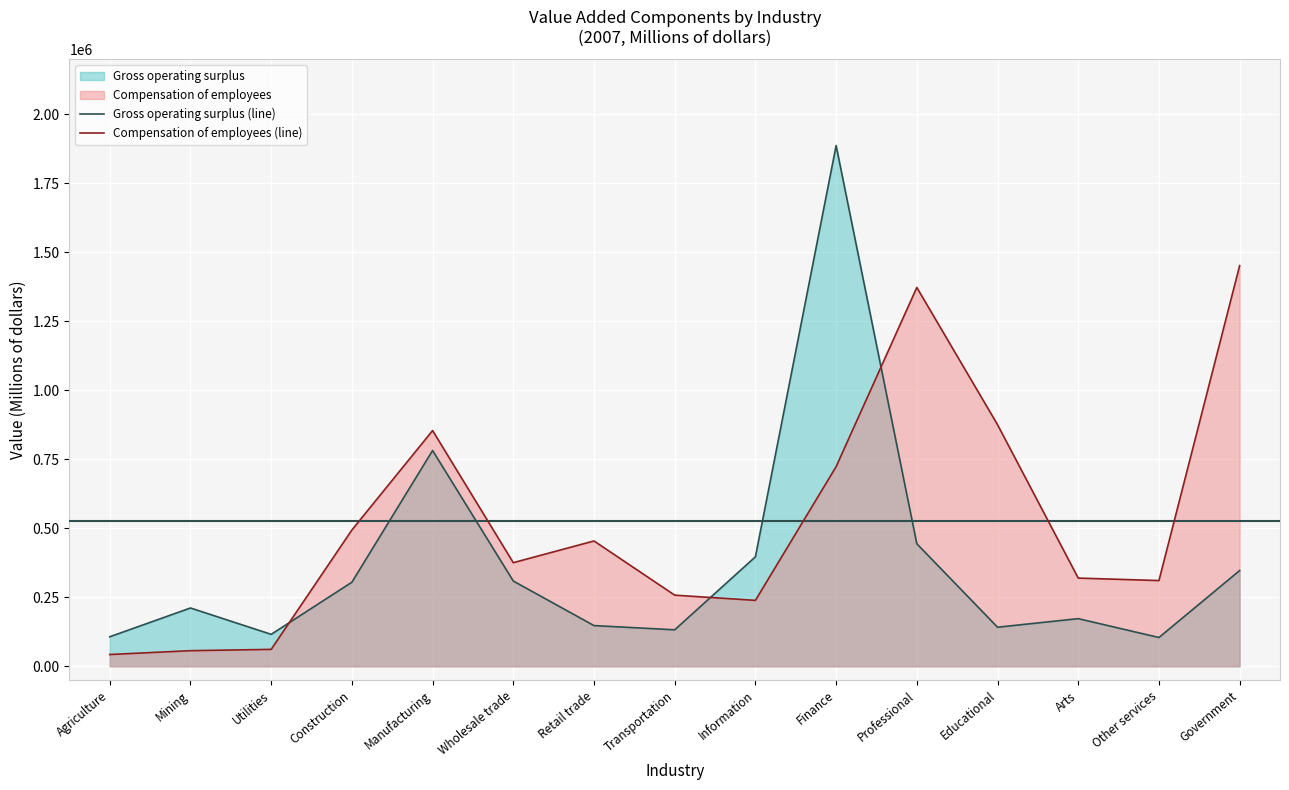

Which series has the largest range (max minus min)?

Gross operating surplus (line)